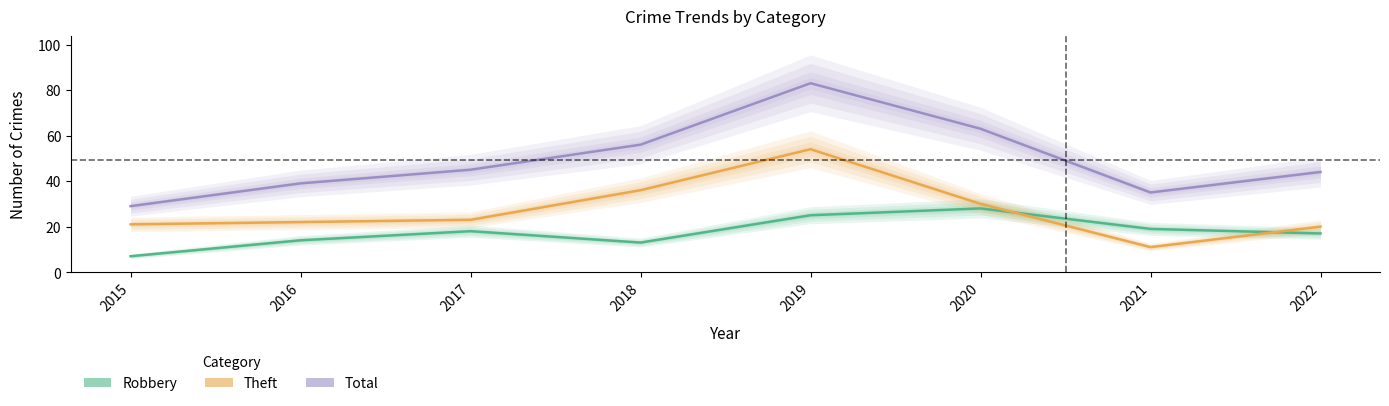

At which category does the chart reach its minimum across all series?

2015